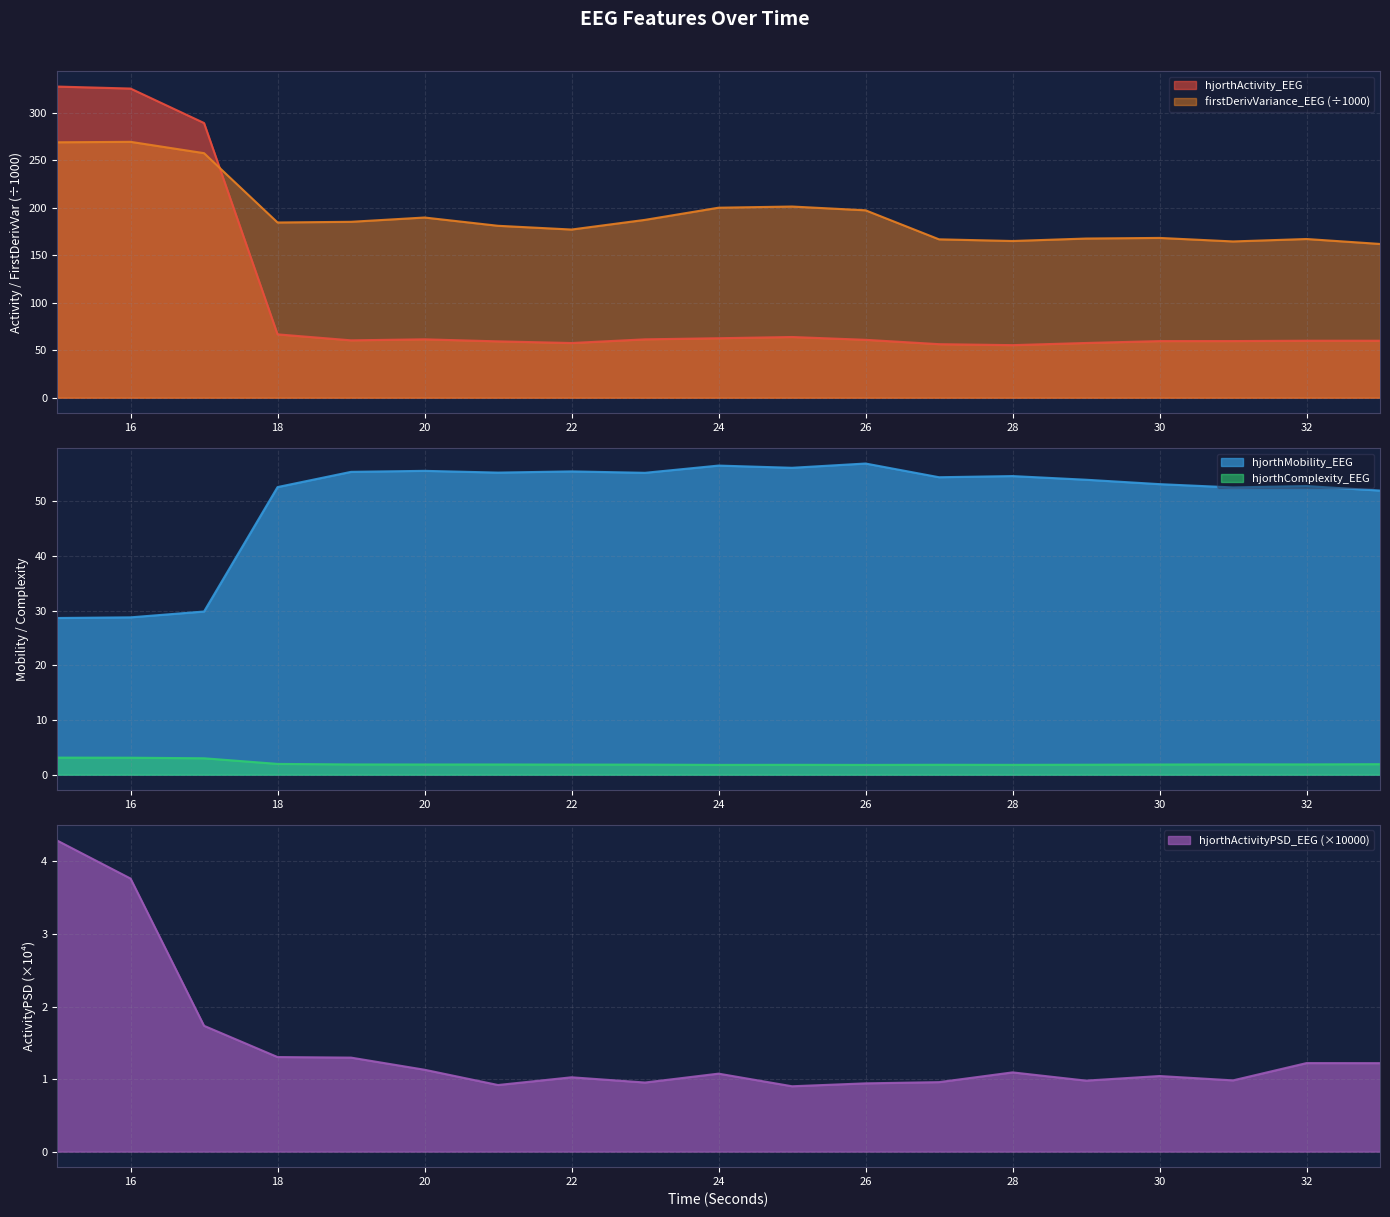

What value does the firstDerivVariance_EEG_scaled series have at 19?

185.2